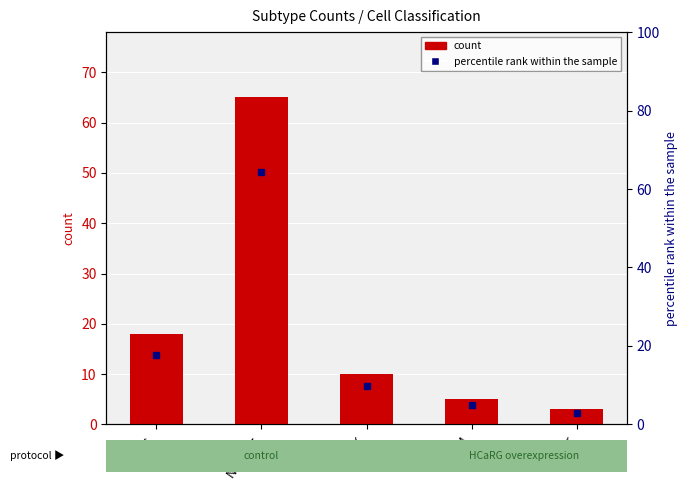

Reading left to right, transcribe all the data shown in this chart.

count: PVBC=18.0	Nothing=65.0	CCK=10.0	SOM=5.0	Other=3.0
percentile rank within the sample: PVBC=17.8	Nothing=64.4	CCK=9.9	SOM=5.0	Other=3.0